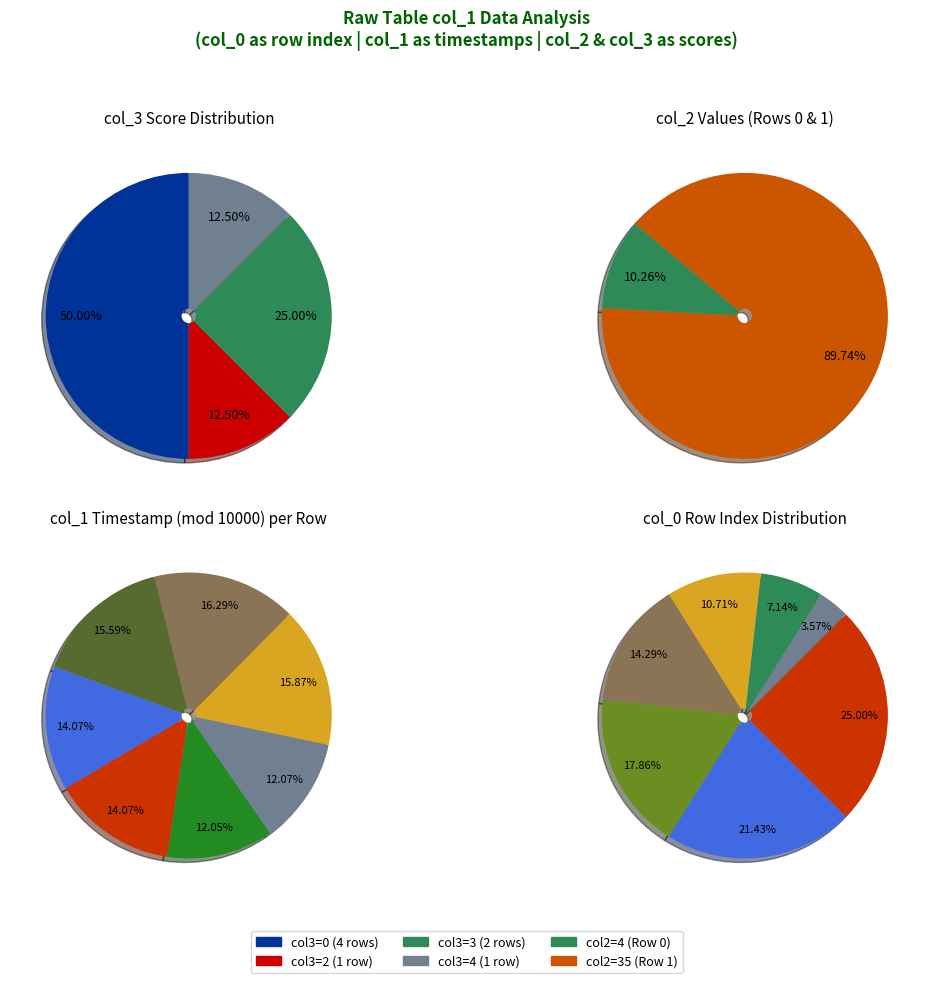

How much of the chart is everything except Row 5?

85.7%